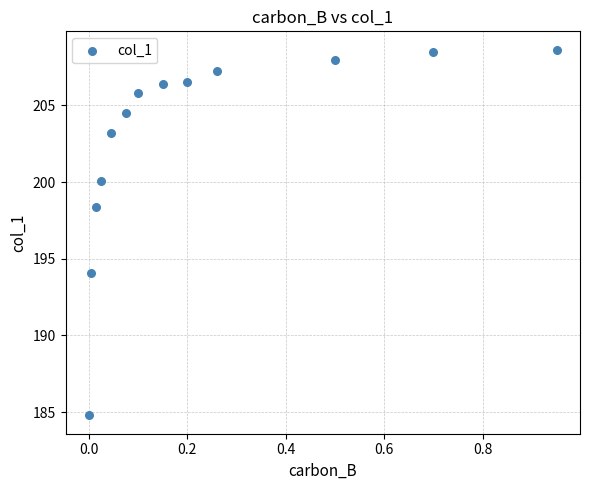

What is the range of X values (max minus min)?

0.9